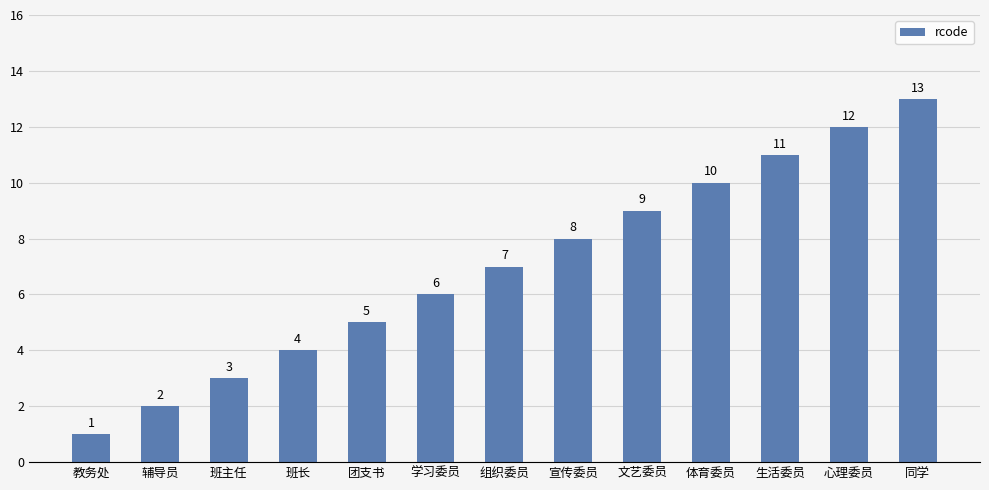

Rank the categories by value from lowest to highest.

教务处, 辅导员, 班主任, 班长, 团支书, 学习委员, 组织委员, 宣传委员, 文艺委员, 体育委员, 生活委员, 心理委员, 同学